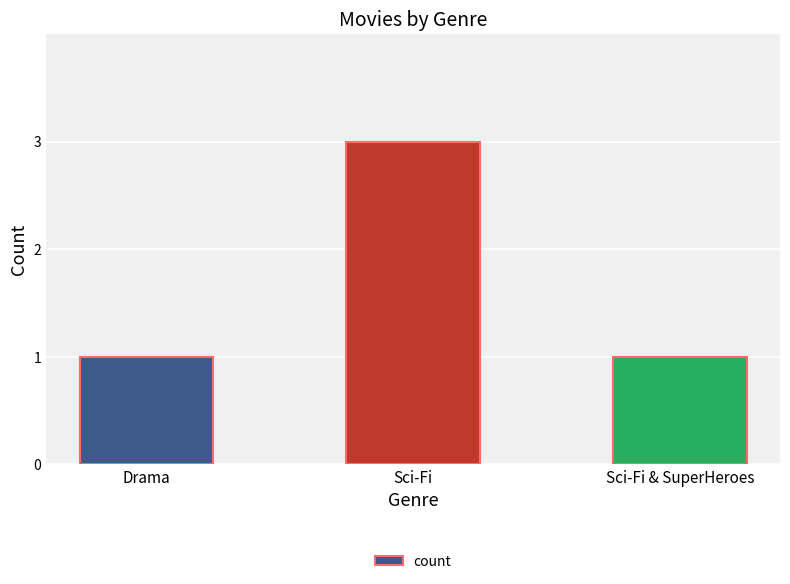

Count the number of categories in the chart.

3